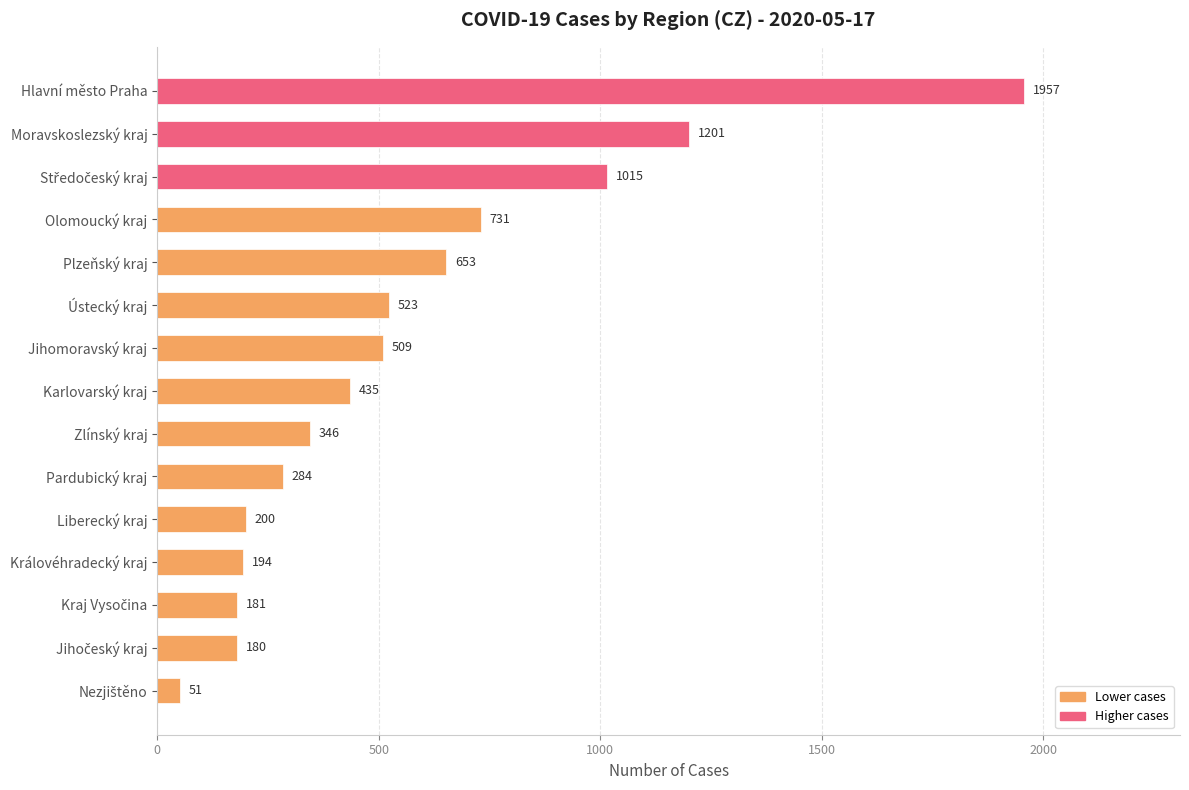

What is the change in value from Královéhradecký kraj to Moravskoslezský kraj?

+1007